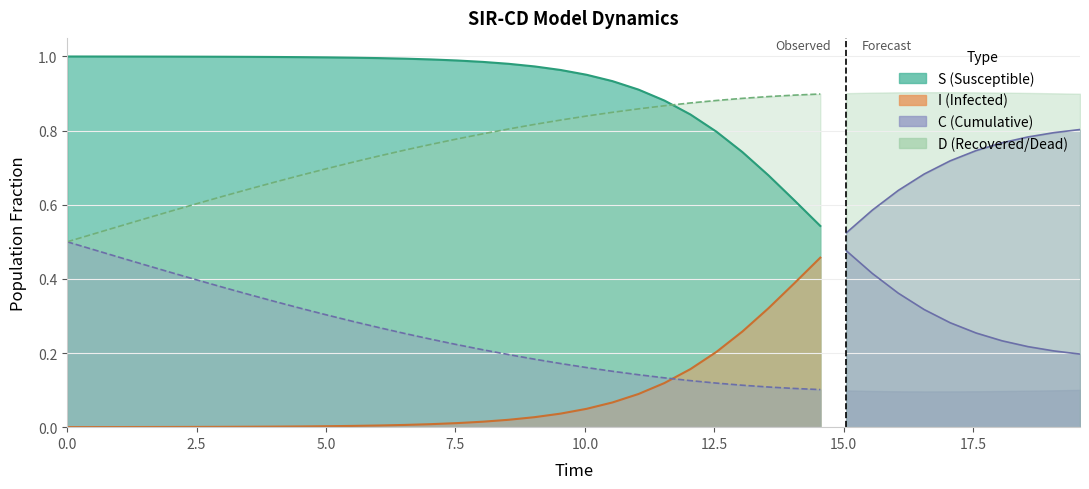

What is the difference between the maximum and minimum values in the C series?

0.4